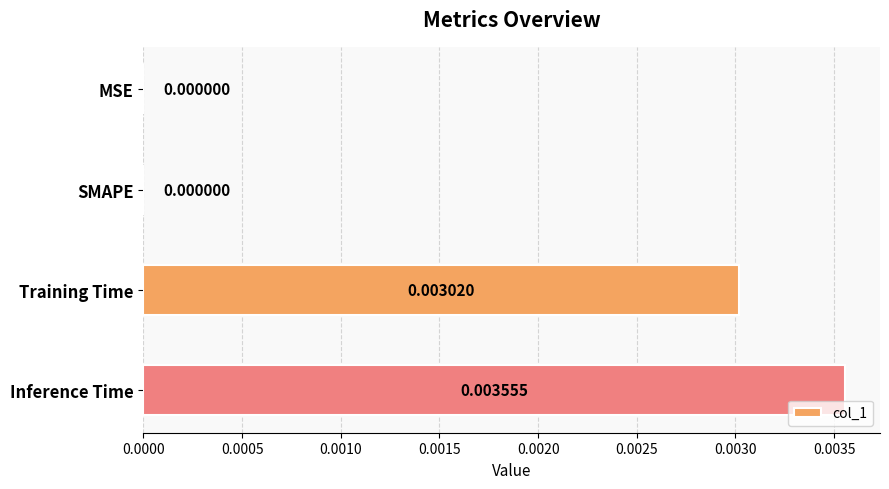

Which label corresponds to the largest value in the chart?

Inference Time